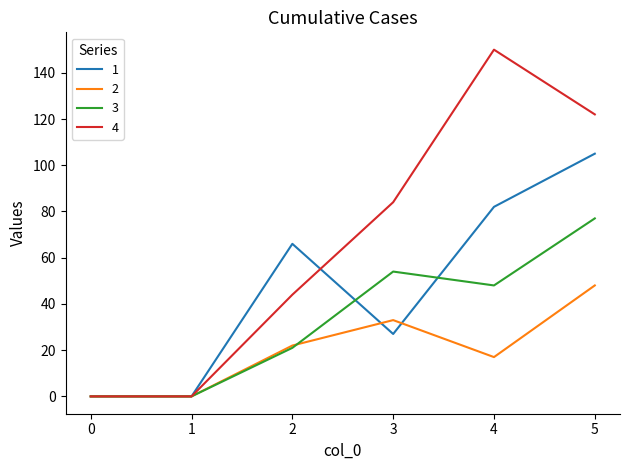

List the series in order of their peak value, highest first.

4, 1, 3, 2